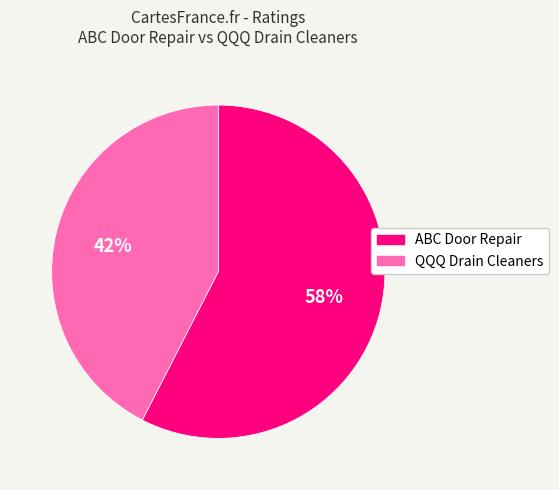

Which category has the biggest portion of the pie?

ABC Door Repair